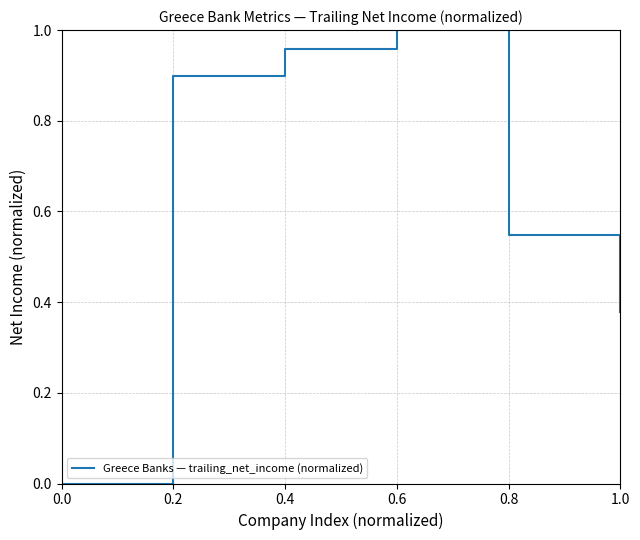

Count the number of values greater than 0.

5